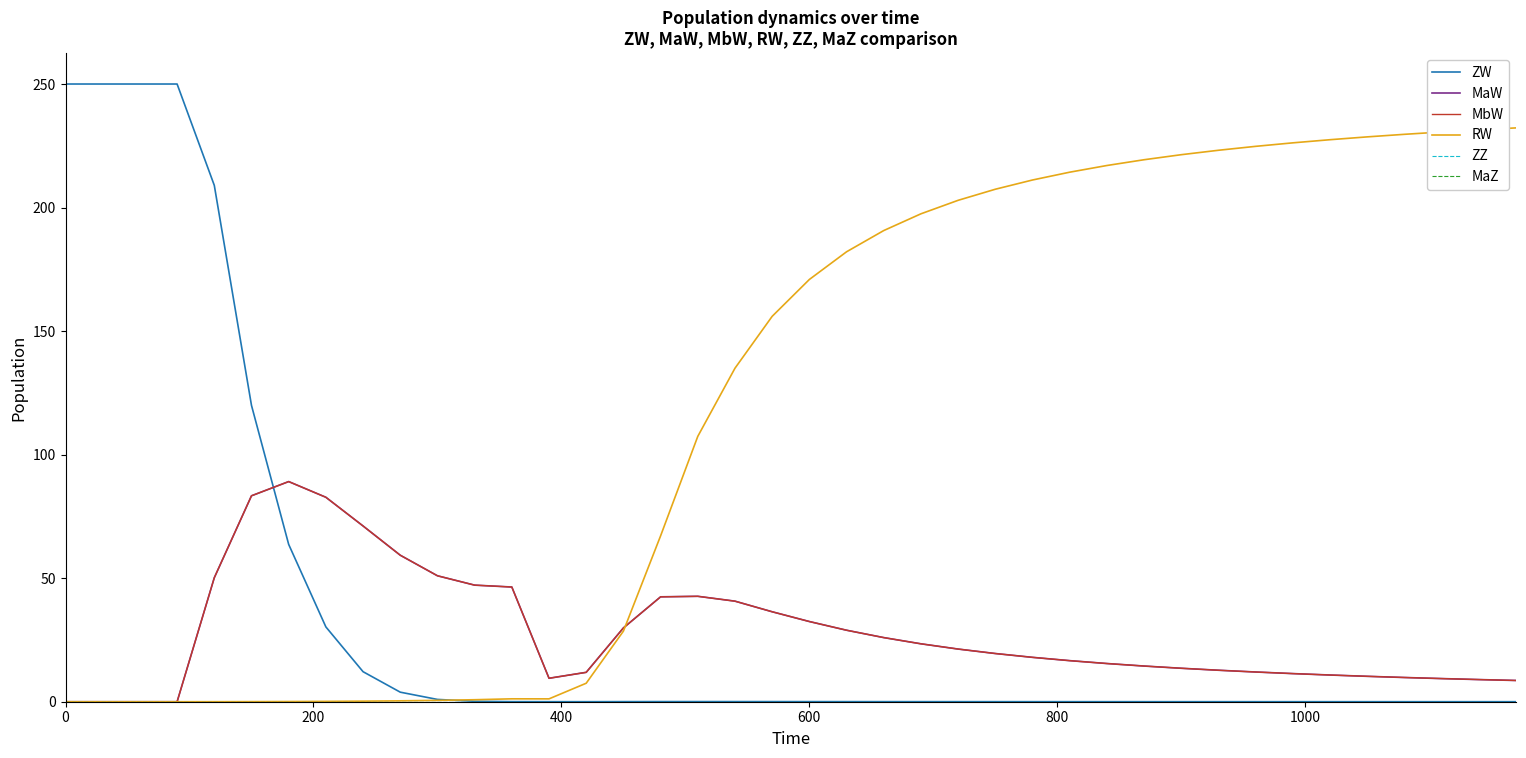

Reading left to right, what are all the values shown in this chart?

ZW: 250.0	250.0	250.0	250.0	209.0	119.9	63.7	30.3	12.2	3.9	0.9	0.2	0.0	0.0	0.0	0.0	0.1	0.1	0.1	0.1	0.0	0.0	0.0	0.0	0.0	0.0	0.0	0.0	0.0	0.0	0.0	0.0	0.0	0.0	0.0	0.0	0.0	0.0	0.0	0.0
MaW: 0.0	0.0	0.0	0.0	50.2	83.3	89.1	82.7	71.1	59.3	51.0	47.2	46.4	9.5	11.9	29.9	42.5	42.7	40.7	36.4	32.5	28.9	26.0	23.4	21.3	19.5	18.0	16.6	15.5	14.4	13.5	12.7	12.0	11.4	10.8	10.3	9.8	9.4	9.0	8.6
MbW: 0.0	0.0	0.0	0.0	50.2	83.3	89.1	82.7	71.1	59.3	51.0	47.2	46.4	9.5	11.9	29.9	42.4	42.7	40.7	36.4	32.5	28.9	26.0	23.4	21.3	19.5	18.0	16.6	15.5	14.4	13.5	12.7	12.0	11.4	10.8	10.3	9.8	9.4	9.0	8.6
RW: 0.0	0.0	0.0	0.0	0.0	0.0	0.1	0.1	0.2	0.4	0.5	0.8	1.2	1.2	7.5	28.6	67.1	107.4	135.0	156.0	170.9	182.1	190.7	197.5	202.9	207.4	211.2	214.3	217.0	219.4	221.4	223.2	224.8	226.2	227.5	228.6	229.6	230.6	231.4	232.2
ZZ: 0.0	0.0	0.0	0.0	0.0	0.0	0.0	0.0	0.0	0.0	0.0	0.0	0.0	0.0	0.0	0.0	0.0	0.0	0.0	0.0	0.0	0.0	0.0	0.0	0.0	0.0	0.0	0.0	0.0	0.0	0.0	0.0	0.0	0.0	0.0	0.0	0.0	0.0	0.0	0.0
MaZ: 0.0	0.0	0.0	0.0	0.0	0.0	0.0	0.0	0.0	0.0	0.0	0.0	0.0	0.0	0.0	0.0	0.0	0.0	0.0	0.0	0.0	0.0	0.0	0.0	0.0	0.0	0.0	0.0	0.0	0.0	0.0	0.0	0.0	0.0	0.0	0.0	0.0	0.0	0.0	0.0